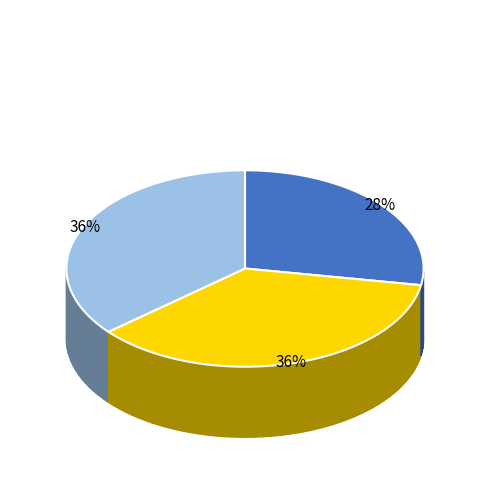

How many slices are in this pie chart?

3